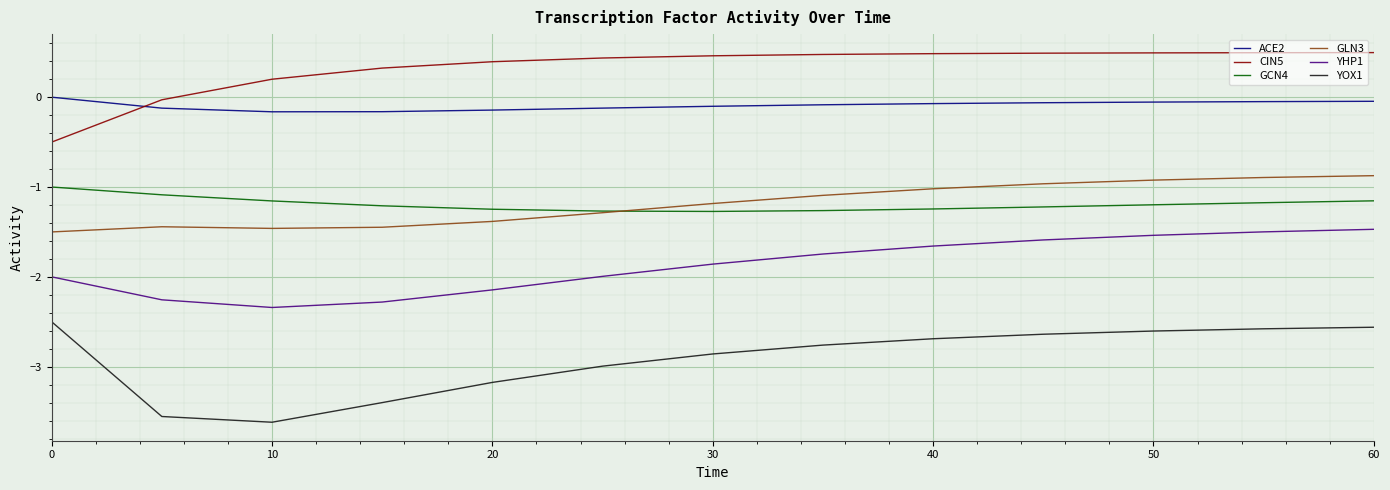

How many lines are shown in the chart?

6